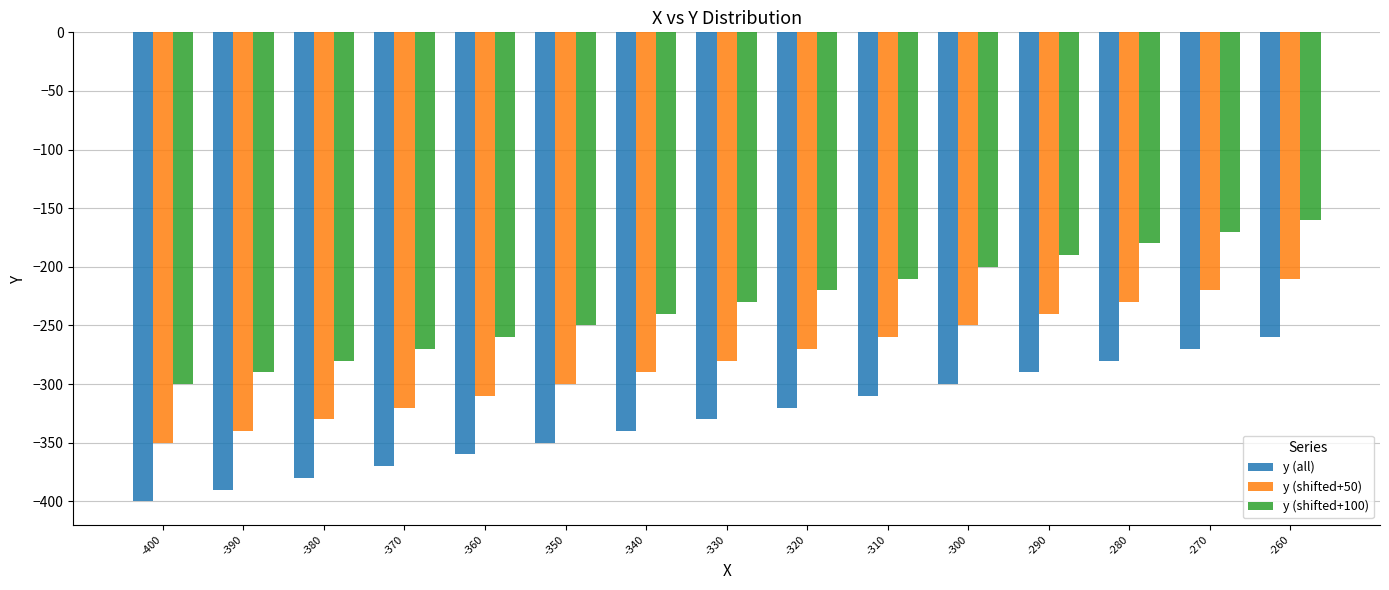

The y (all) series shows -482 at -300. True or false?

False